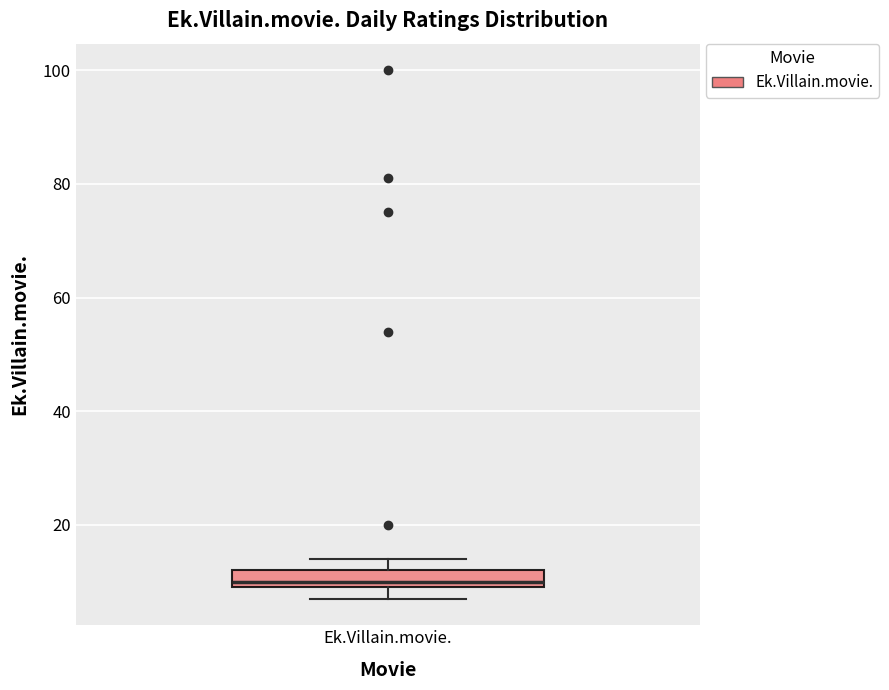

Read this box plot against the y-axis: the position of the median line, the range covered by the box, and the ends of both whiskers. The values are not printed on the chart, so give them approximately, as read against the axis.

median 10 (just above the box's lower edge), box 10 to 12, whiskers 8 to 14